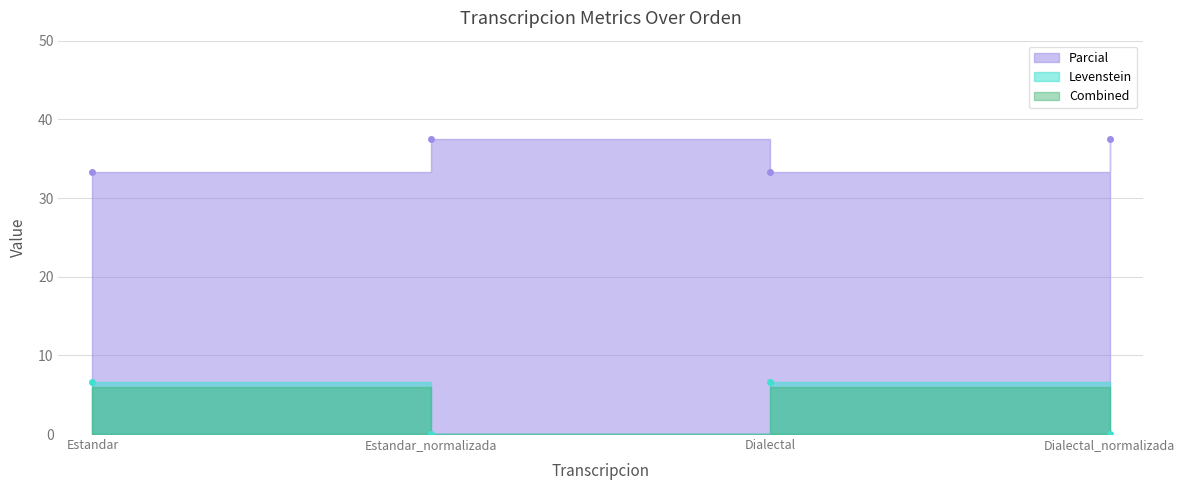

True or false: Parcial has a value of 15.1 at Dialectal.

False